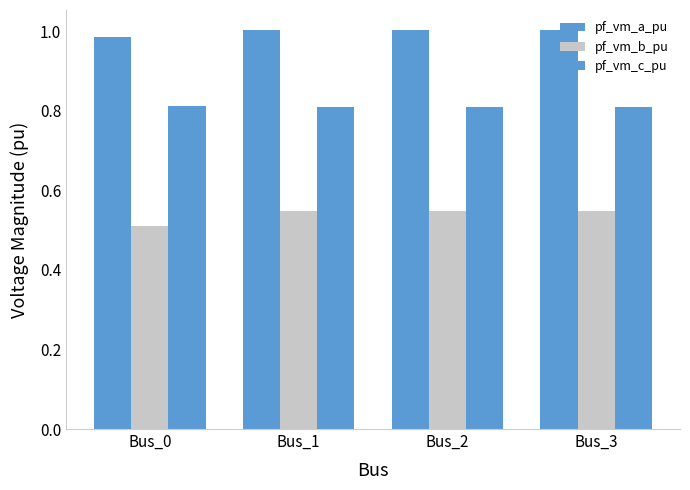

What is the maximum value shown in the chart?

1.0